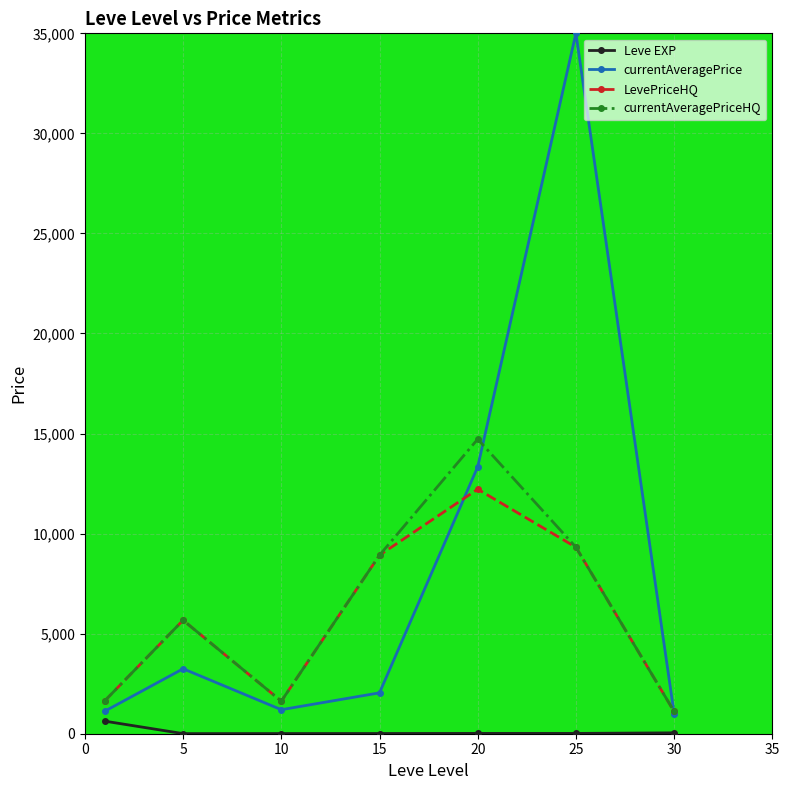

Which series has the largest total across all categories?

currentAveragePrice